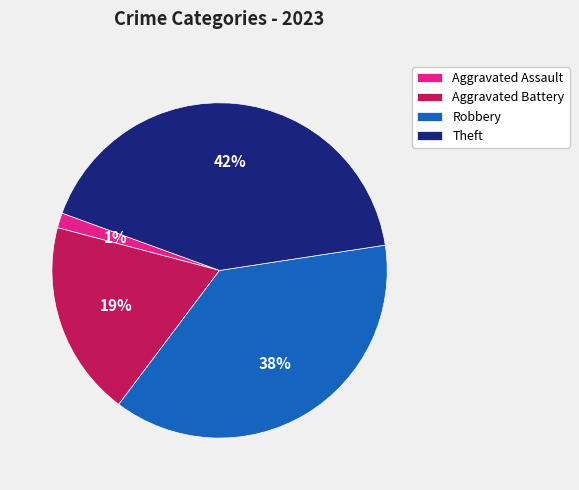

To the nearest percent, what portion does Aggravated Battery represent?

19%